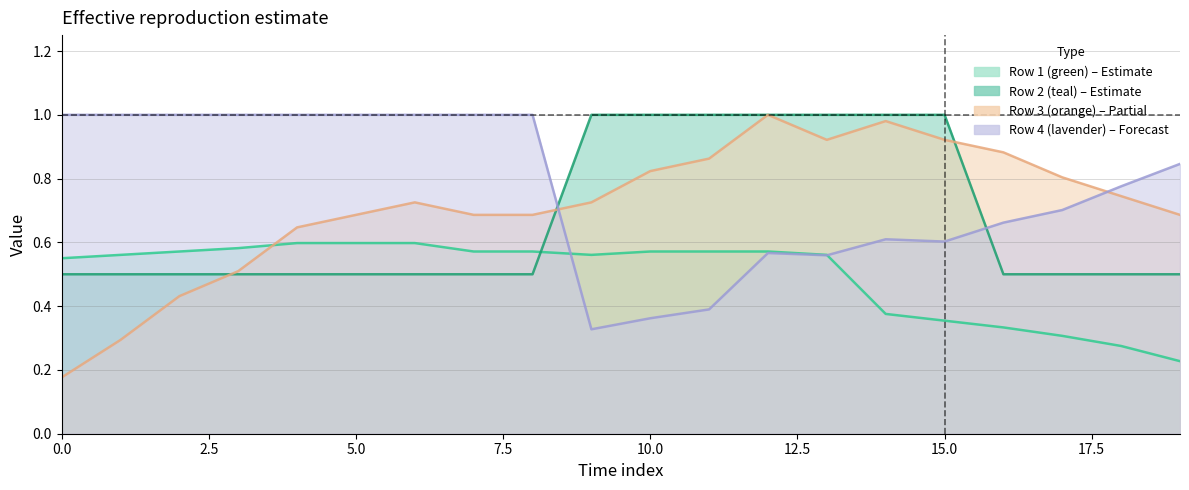

What is the value of the Row 3 (orange) point at the 9th from the left?

0.7